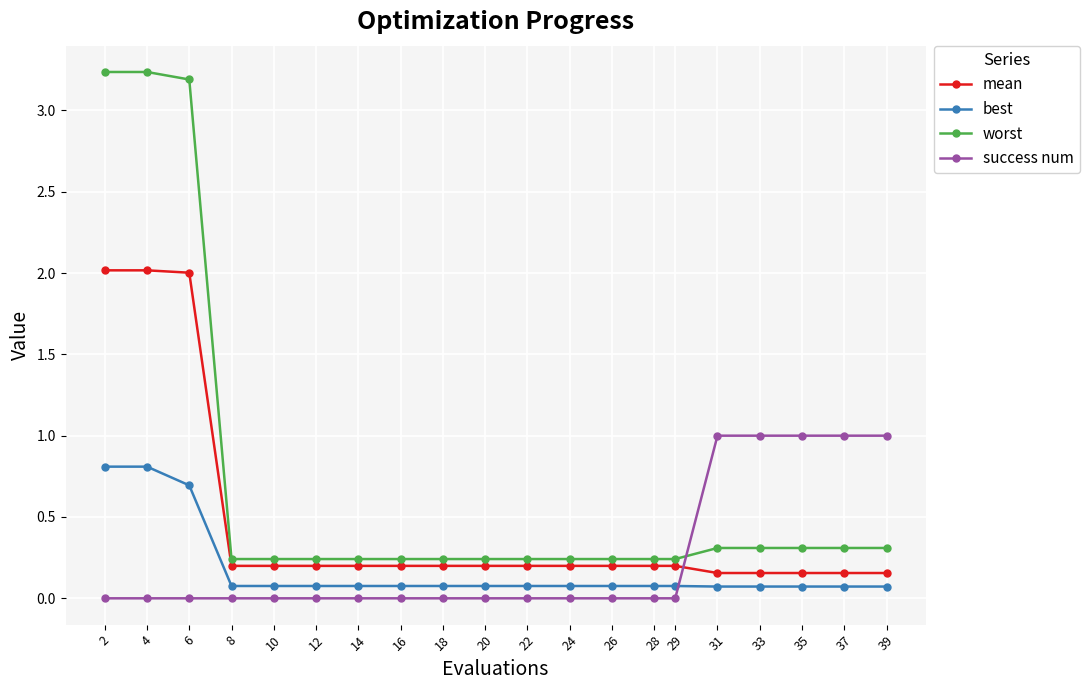

Which series has the widest spread of values?

worst